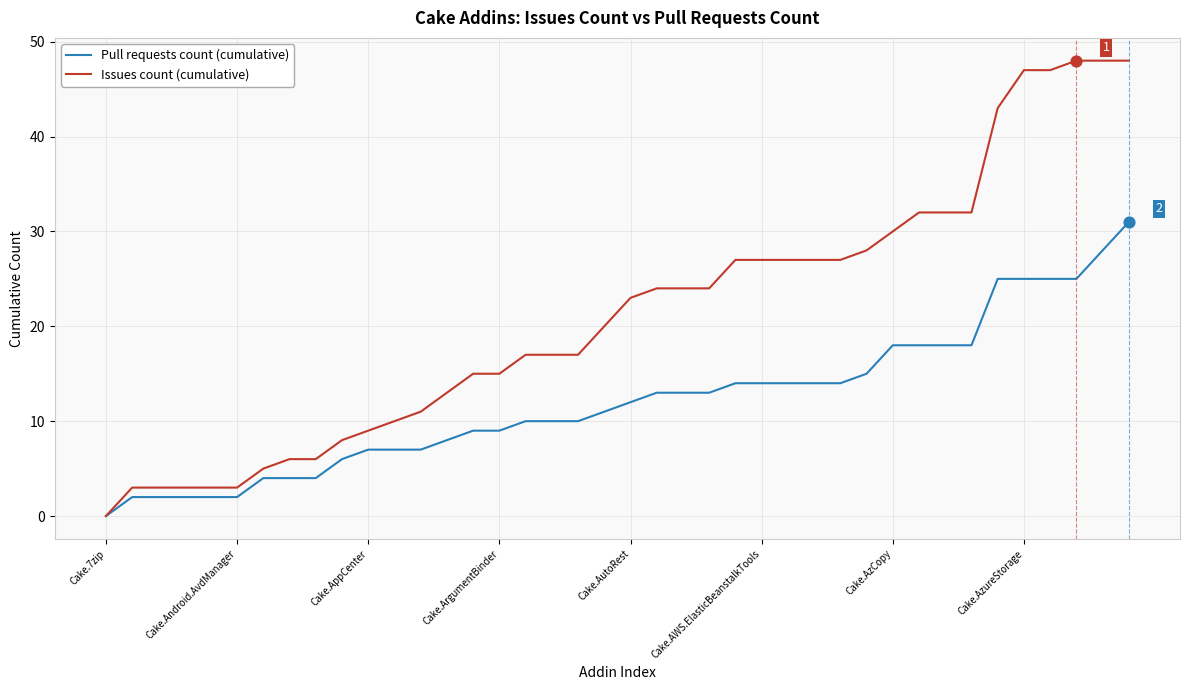

Which series has the largest total across all categories?

Issues count (cumulative)